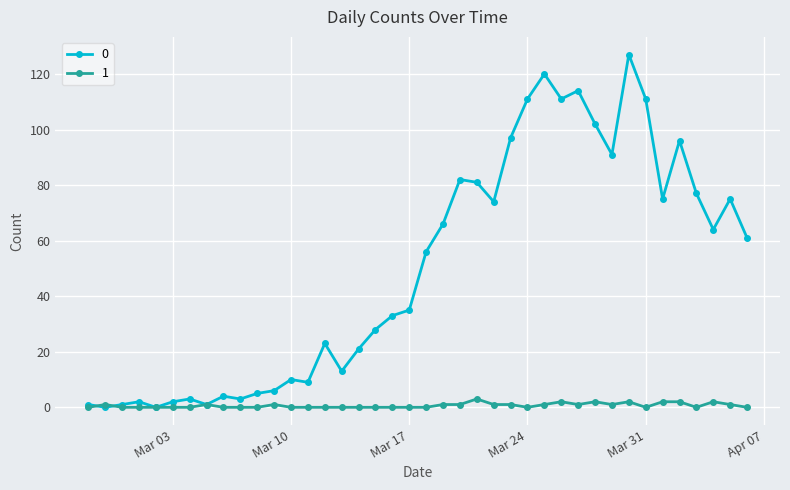

Rank the series by their maximum value, from lowest to highest.

1, 0